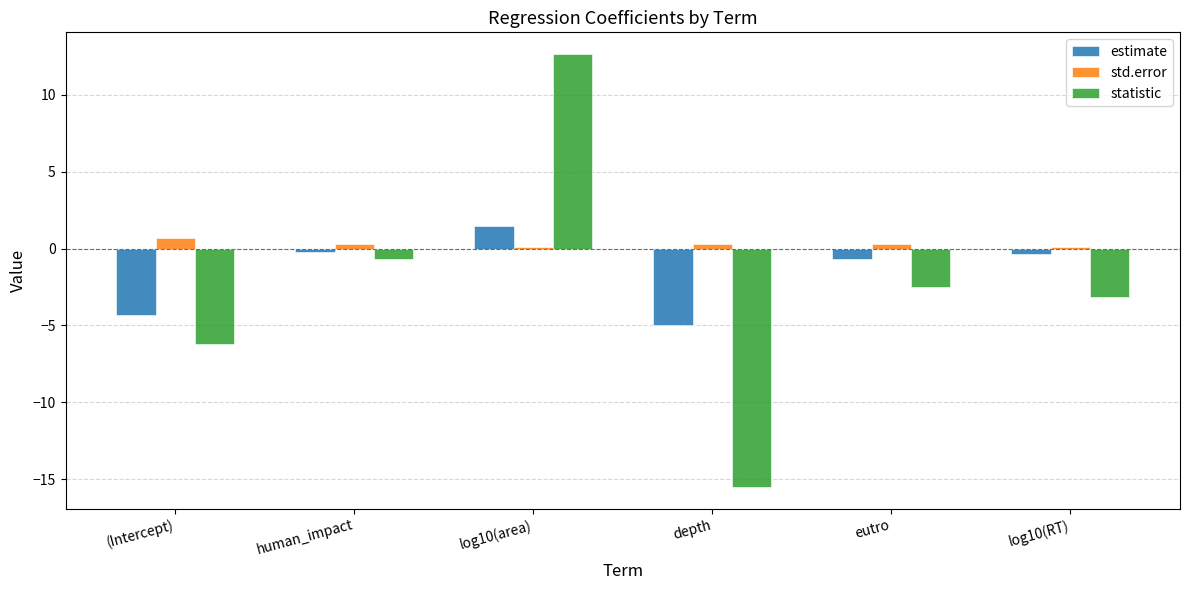

What are all the series names shown in the legend?

estimate, std.error, statistic